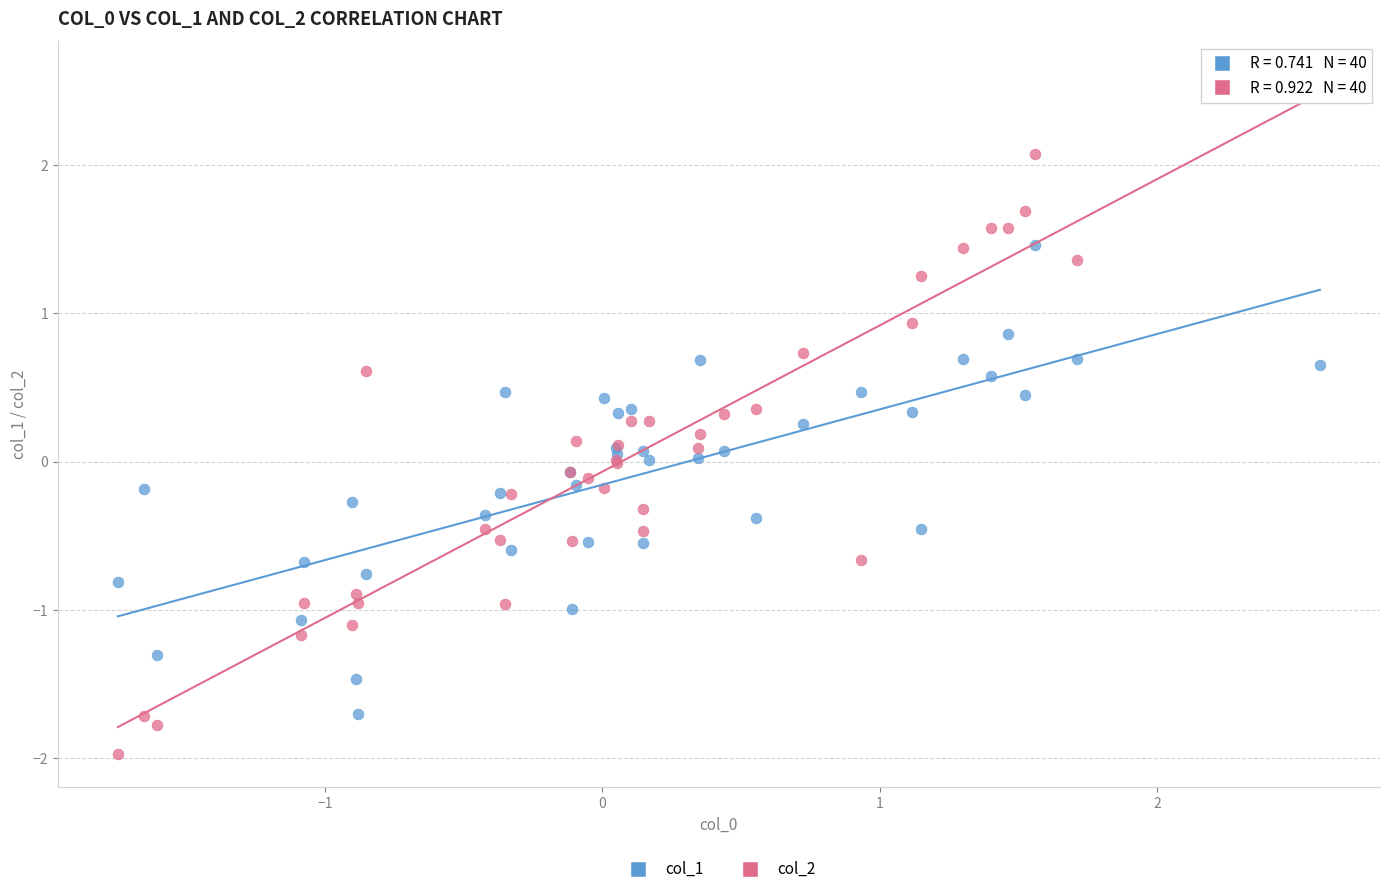

Which series has the largest Y range (max minus min)?

col_2